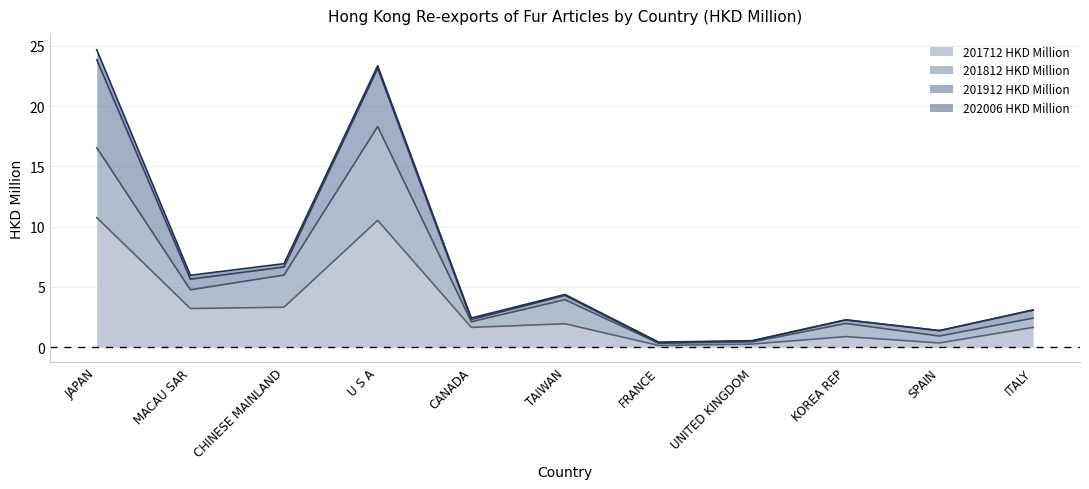

What is the maximum value for 201712 HKD Million?

10.8